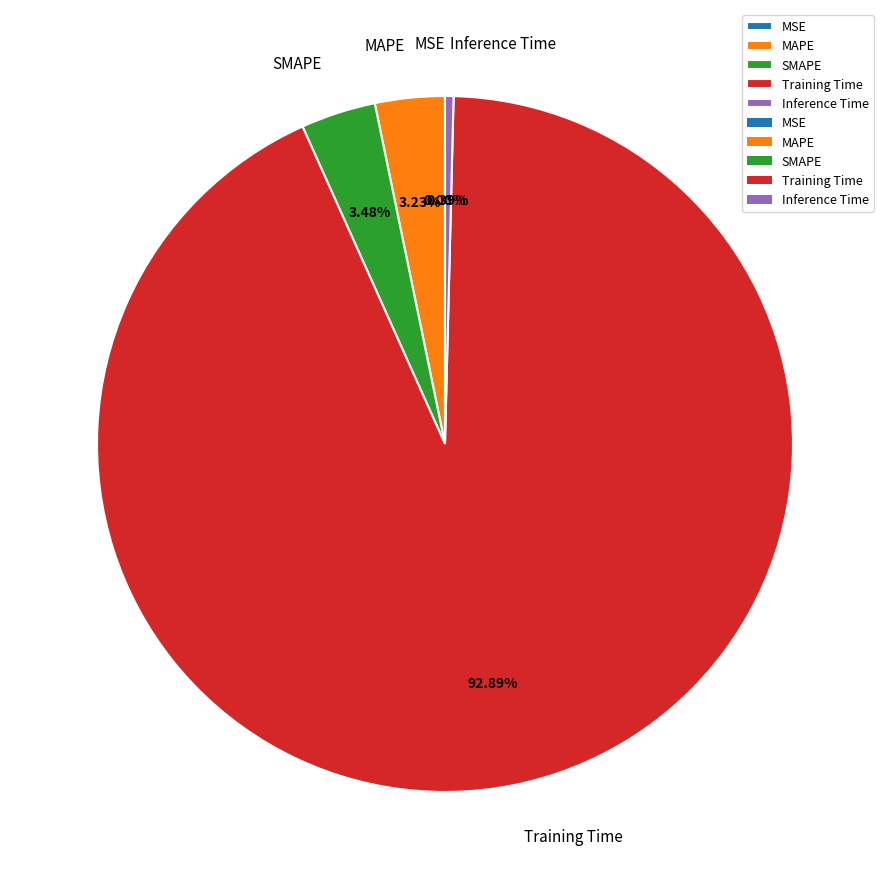

What is the majority slice?

Training Time